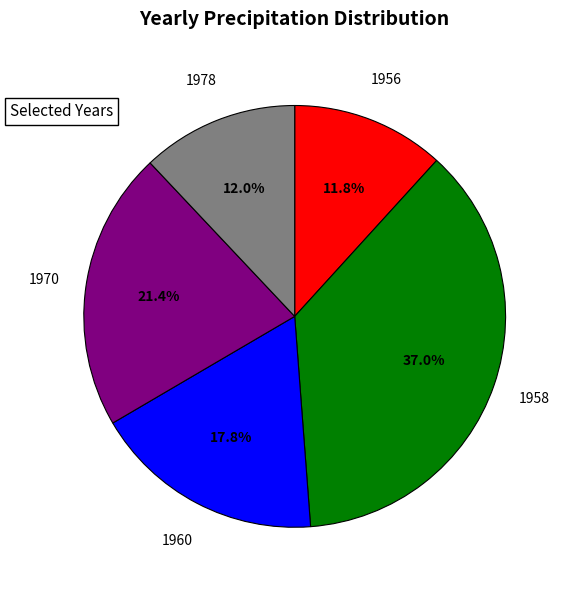

Is there any slice that represents more than half of the pie?

No